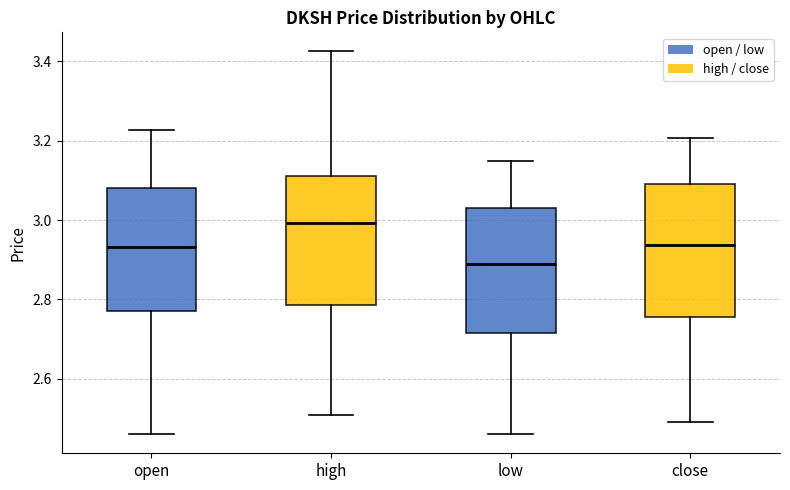

Reading left to right, read every box against the y-axis: the position of its median line, the range the box covers, and the ends of its whiskers. The values are not printed on the chart, so give them approximately, as read against the axis.

open: median 2.94, box 2.78 to 3.08, whiskers 2.46 to 3.22
high: median 3.00, box 2.78 to 3.12, whiskers 2.50 to 3.42
low: median 2.88, box 2.72 to 3.04, whiskers 2.46 to 3.14
close: median 2.94, box 2.76 to 3.10, whiskers 2.50 to 3.20